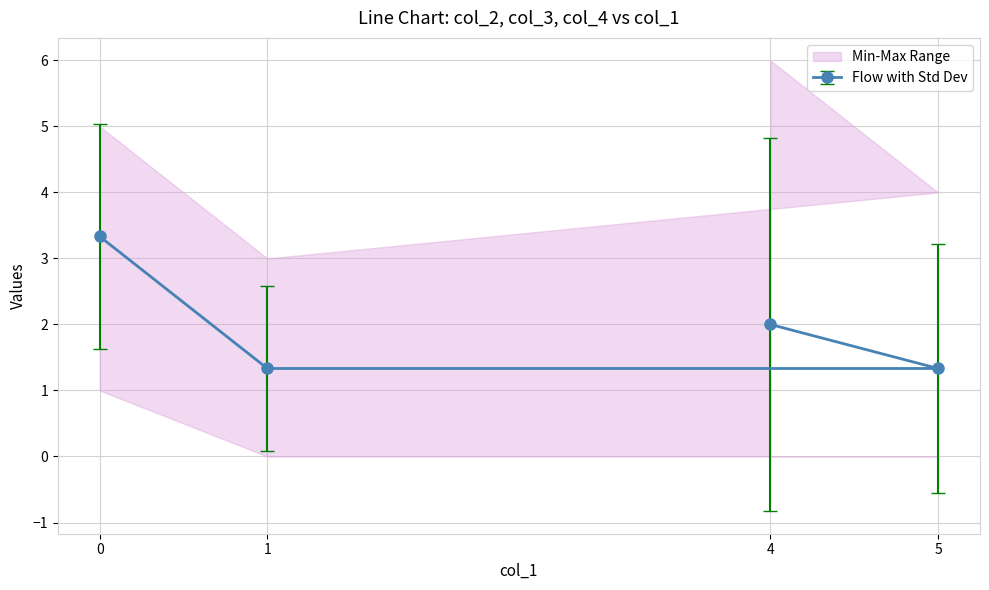

How many col_2 values are between 4 and 6?

3